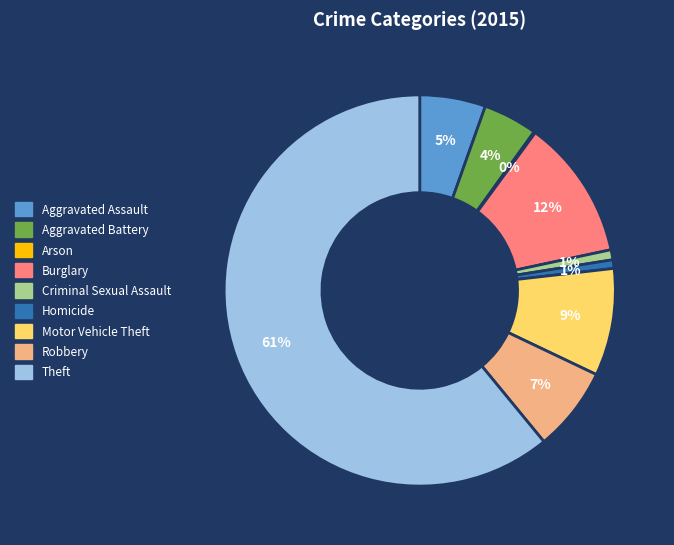

What percentage is the Aggravated Assault slice, to the nearest percent?

5%